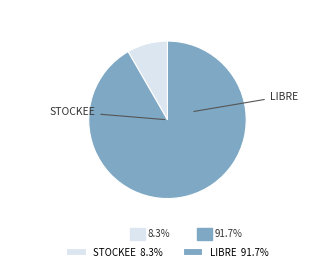

Is it true that STOCKEE is 61% of the pie?

False